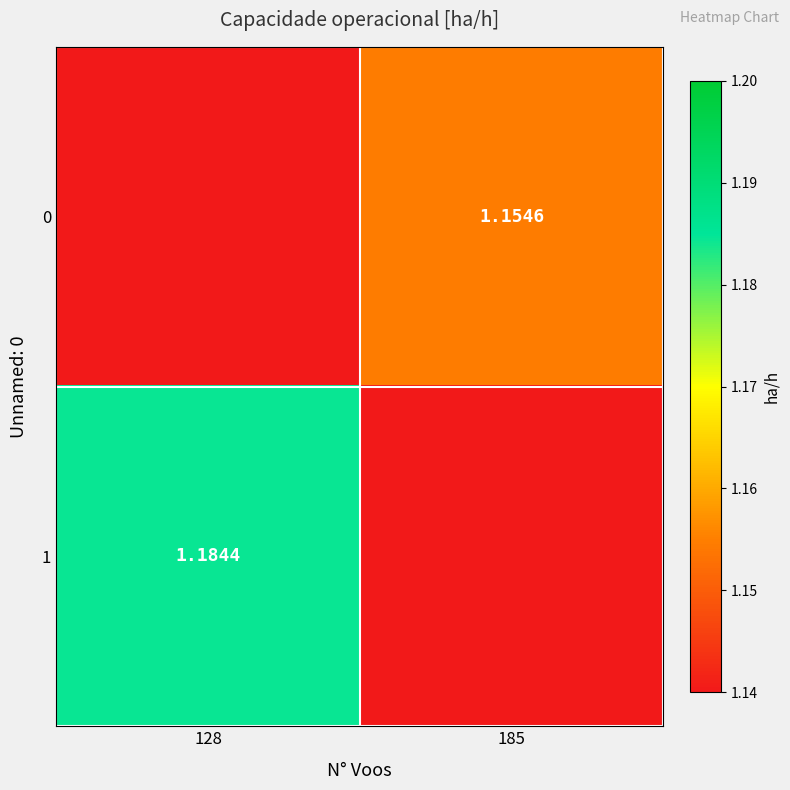

At which label does 1 first exceed 1?

128